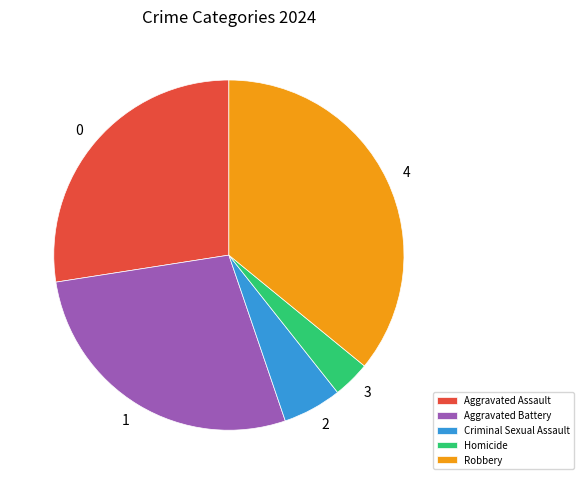

Which has a higher value, Aggravated Battery or Robbery?

Robbery